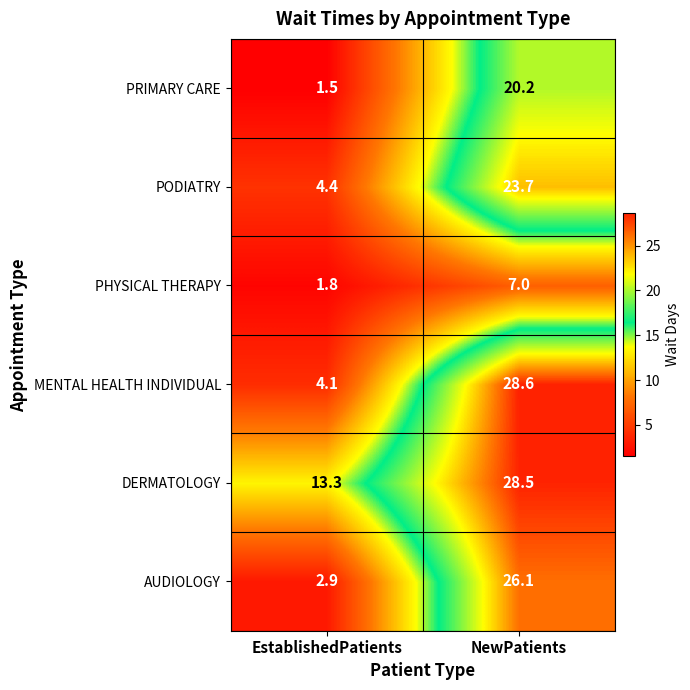

What is the minimum value for PHYSICAL THERAPY?

1.8